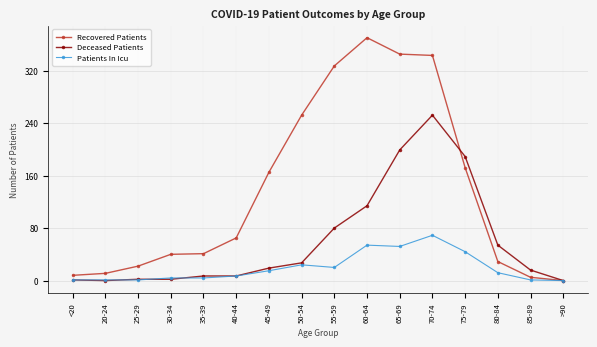

What is the value of the Patients In Icu point at the 14th from the left?

12